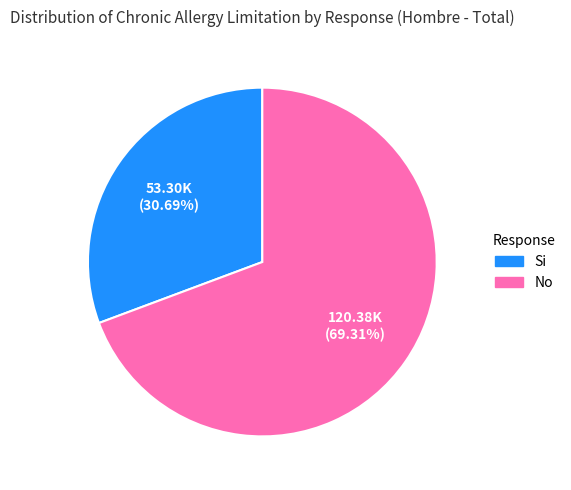

What is the largest slice in the pie chart?

No